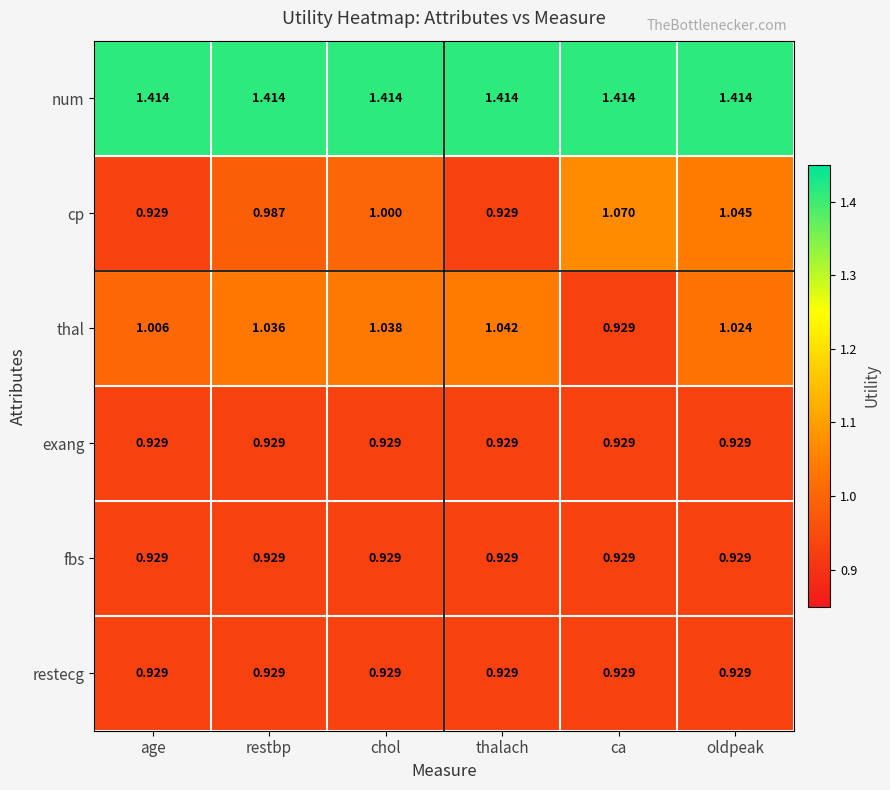

Rank the categories by thal value from highest to lowest.

thalach, chol, restbp, oldpeak, age, ca